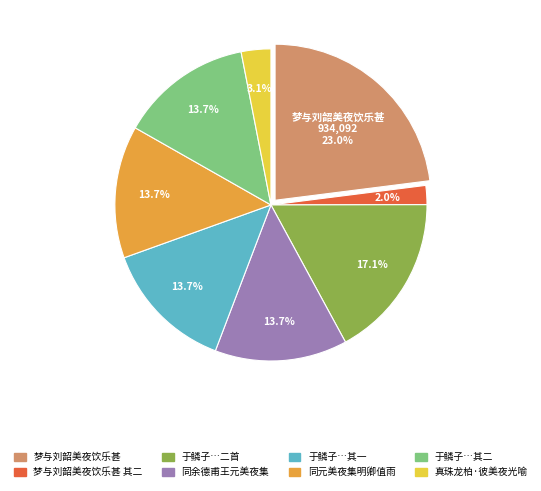

How many segments does this pie chart have?

8